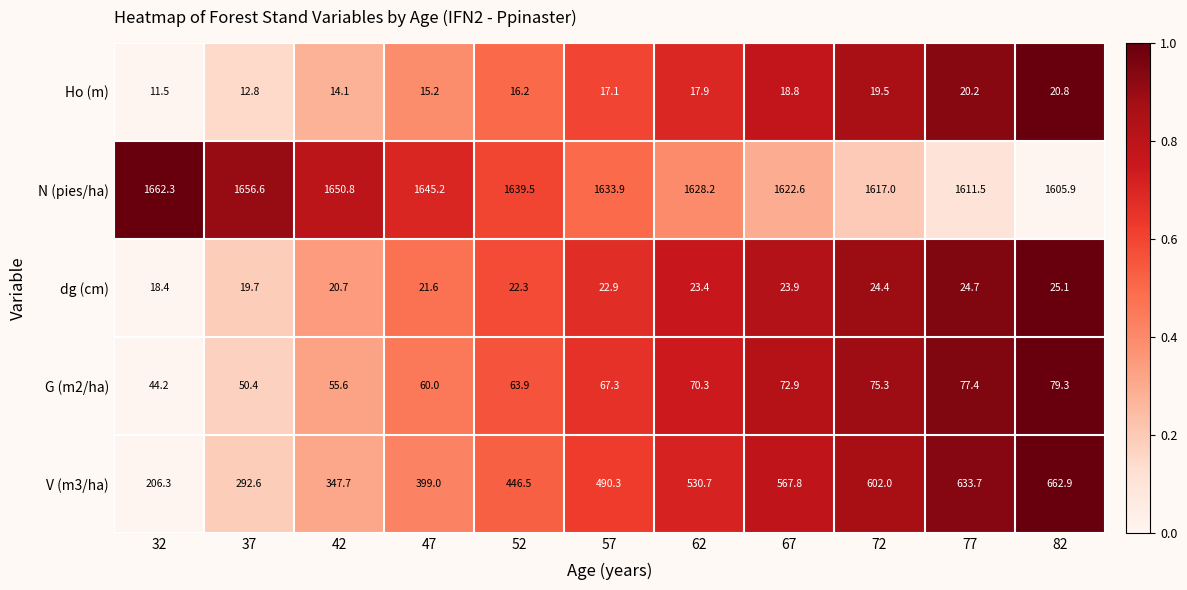

What is the total value across all series at 47?

2141.0